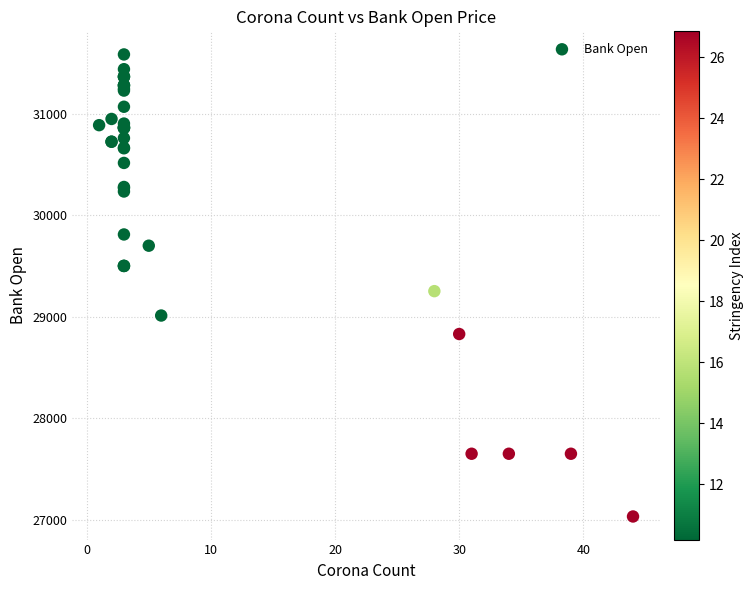

What Y value in the scatter plot is closest to 29309?

29253.0